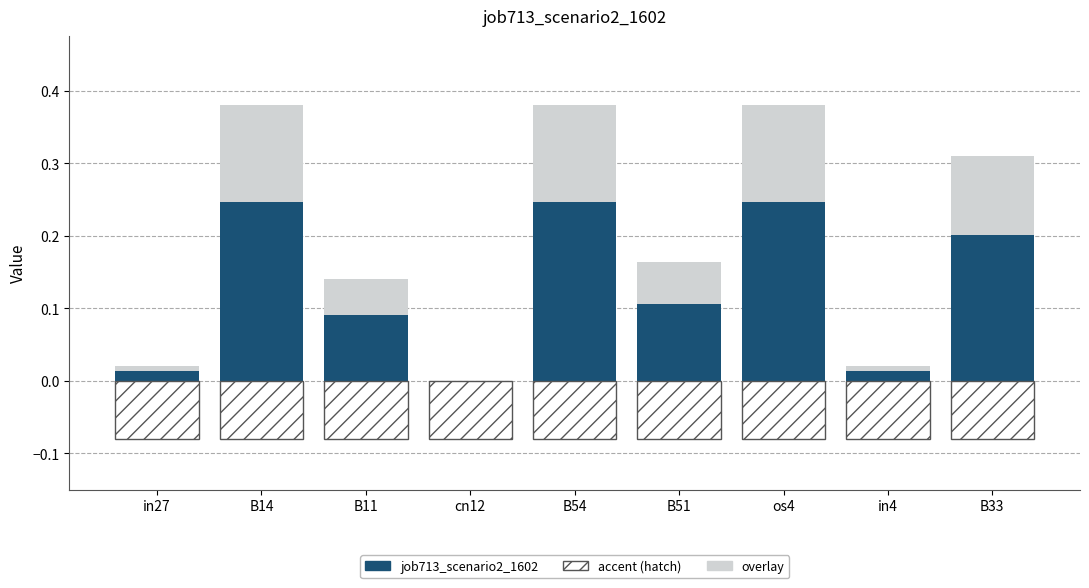

True or false: the data shows 0.0 at cn12.

True